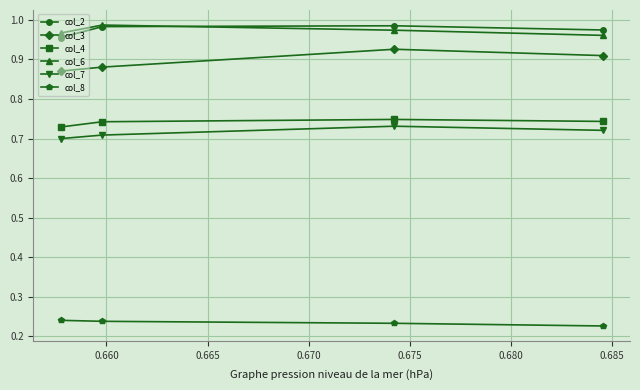

True or false: col_8 and col_2 cross at least once.

False